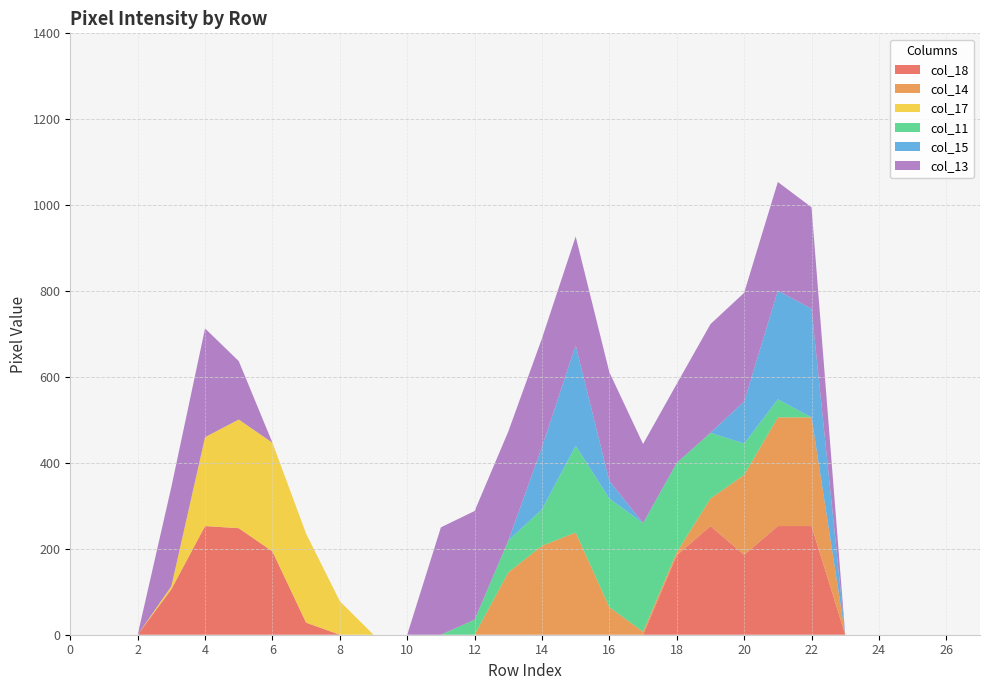

Reading right to left, what are all the values shown in this chart?

col_18: 27=0	26=0	25=0	24=0	23=0	22=253	21=253	20=186	19=253	18=185	17=0	16=0	15=0	14=0	13=0	12=0	11=0	10=0	9=0	8=0	7=28	6=194	5=248	4=253	3=106	2=0	1=0	0=0
col_14: 27=0	26=0	25=0	24=0	23=0	22=253	21=253	20=186	19=64	18=7	17=7	16=64	15=238	14=207	13=145	12=0	11=0	10=0	9=0	8=0	7=0	6=0	5=0	4=0	3=0	2=0	1=0	0=0
col_17: 27=0	26=0	25=0	24=0	23=0	22=0	21=0	20=0	19=0	18=0	17=0	16=0	15=0	14=0	13=0	12=0	11=0	10=0	9=0	8=78	7=207	6=253	5=253	4=207	3=7	2=0	1=0	0=0
col_11: 27=0	26=0	25=0	24=0	23=0	22=0	21=42	20=73	19=153	18=208	17=253	16=253	15=202	14=85	13=74	12=35	11=0	10=0	9=0	8=0	7=0	6=0	5=0	4=0	3=0	2=0	1=0	0=0
col_15: 27=0	26=0	25=0	24=0	23=0	22=253	21=253	20=98	19=0	18=0	17=0	16=41	15=234	14=145	13=0	12=0	11=0	10=0	9=0	8=0	7=0	6=0	5=0	4=0	3=0	2=0	1=0	0=0
col_13: 27=0	26=0	25=0	24=0	23=0	22=236	21=253	20=253	19=253	18=184	17=184	16=253	15=253	14=253	13=254	12=253	11=250	10=0	9=0	8=0	7=0	6=0	5=136	4=253	3=231	2=0	1=0	0=0